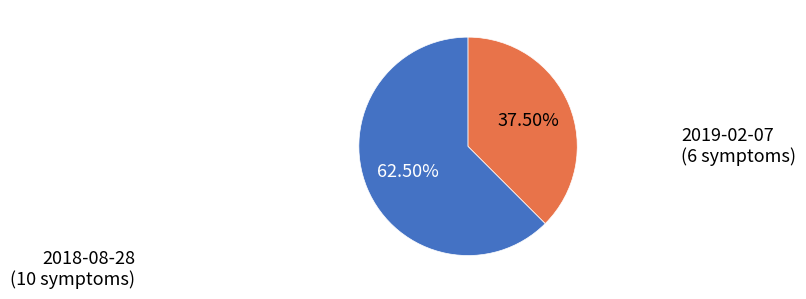

Does any single category account for the majority?

Yes